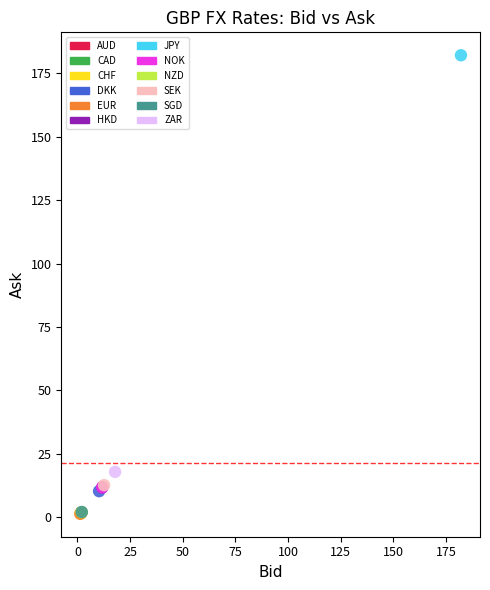

What are all the series names shown in the legend?

AUD, CAD, CHF, DKK, EUR, HKD, JPY, NOK, NZD, SEK, SGD, ZAR